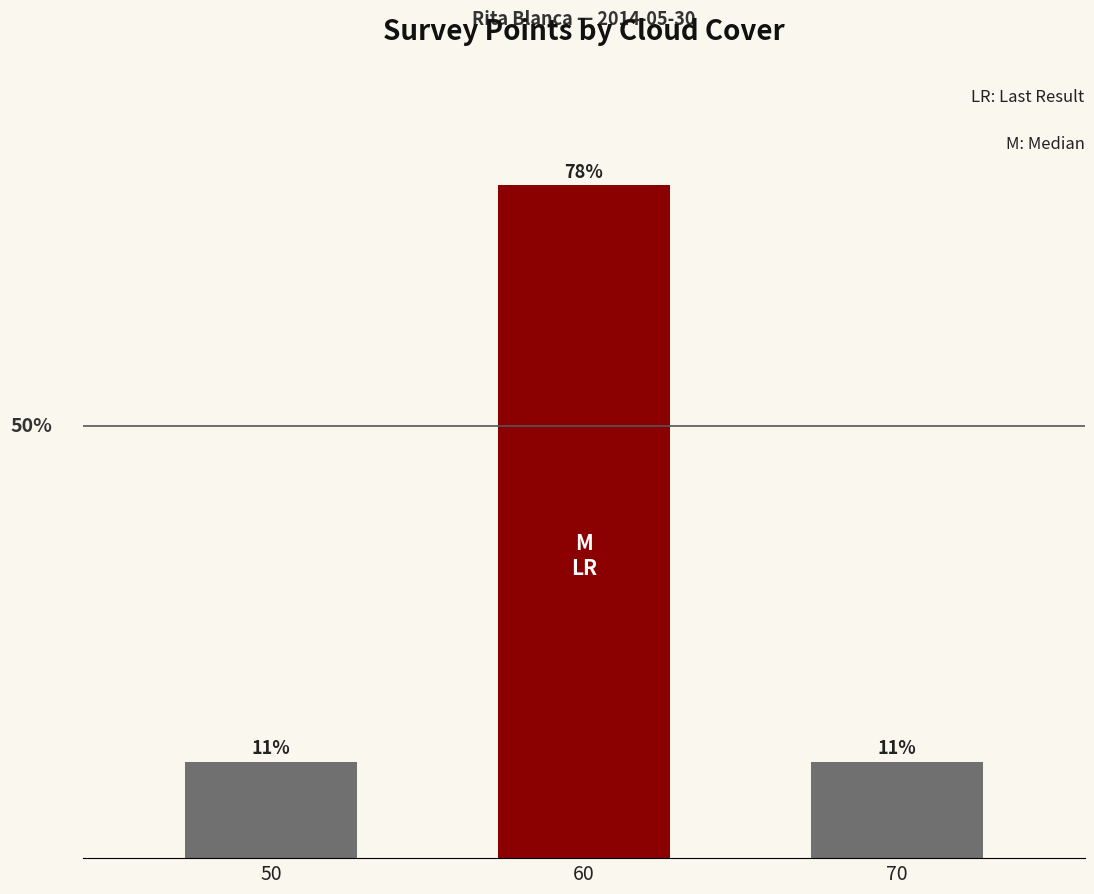

Reading left to right, extract all data points from this chart.

50=11.1	60=77.8	70=11.1